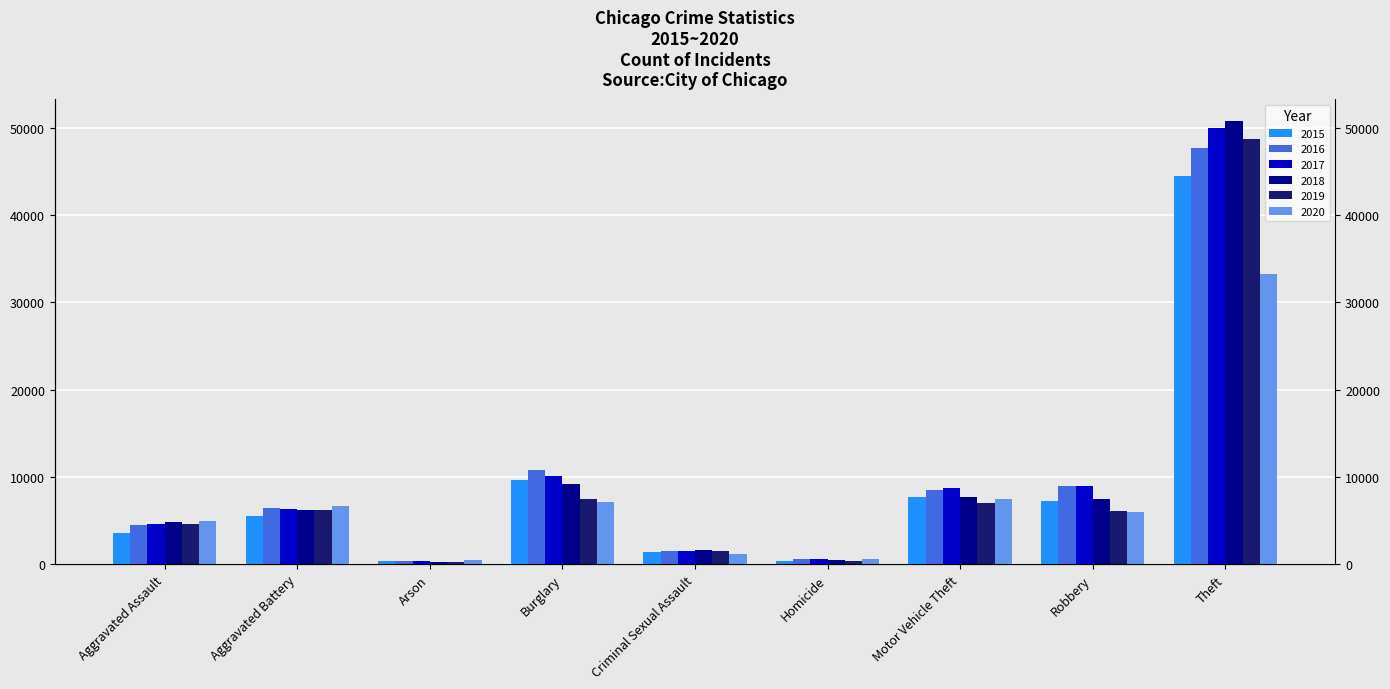

Between Arson and Robbery, which series saw the biggest shift?

2017